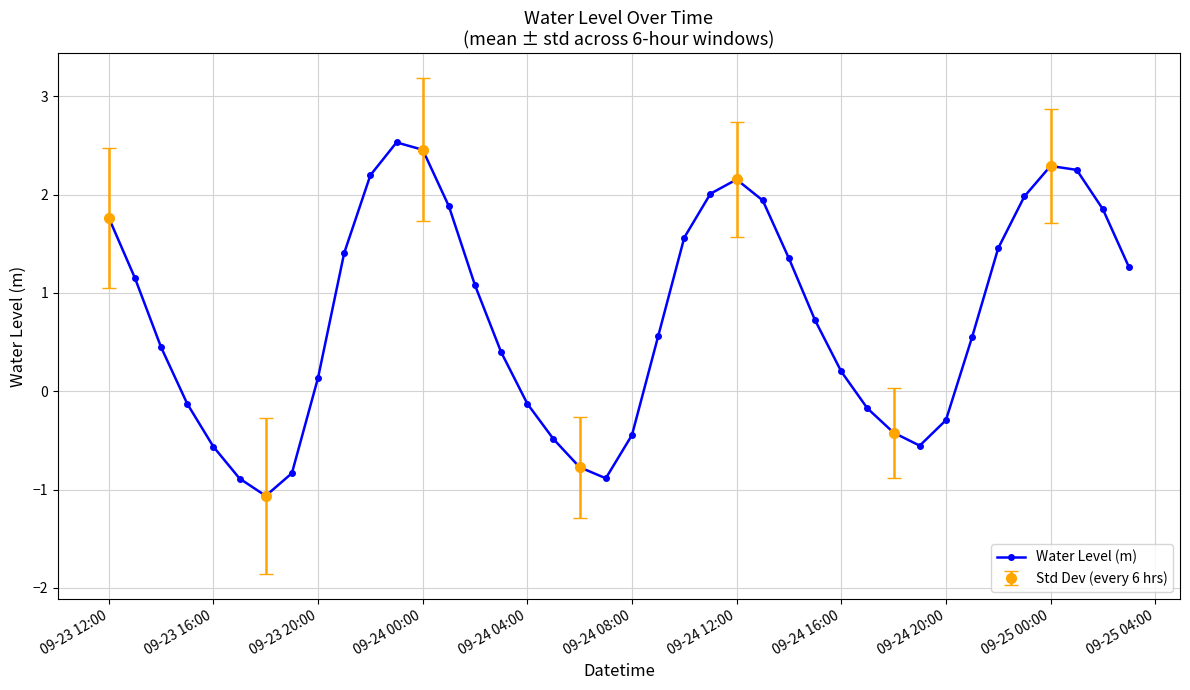

What is the lowest value of the Water Level (m) series?

-1.1